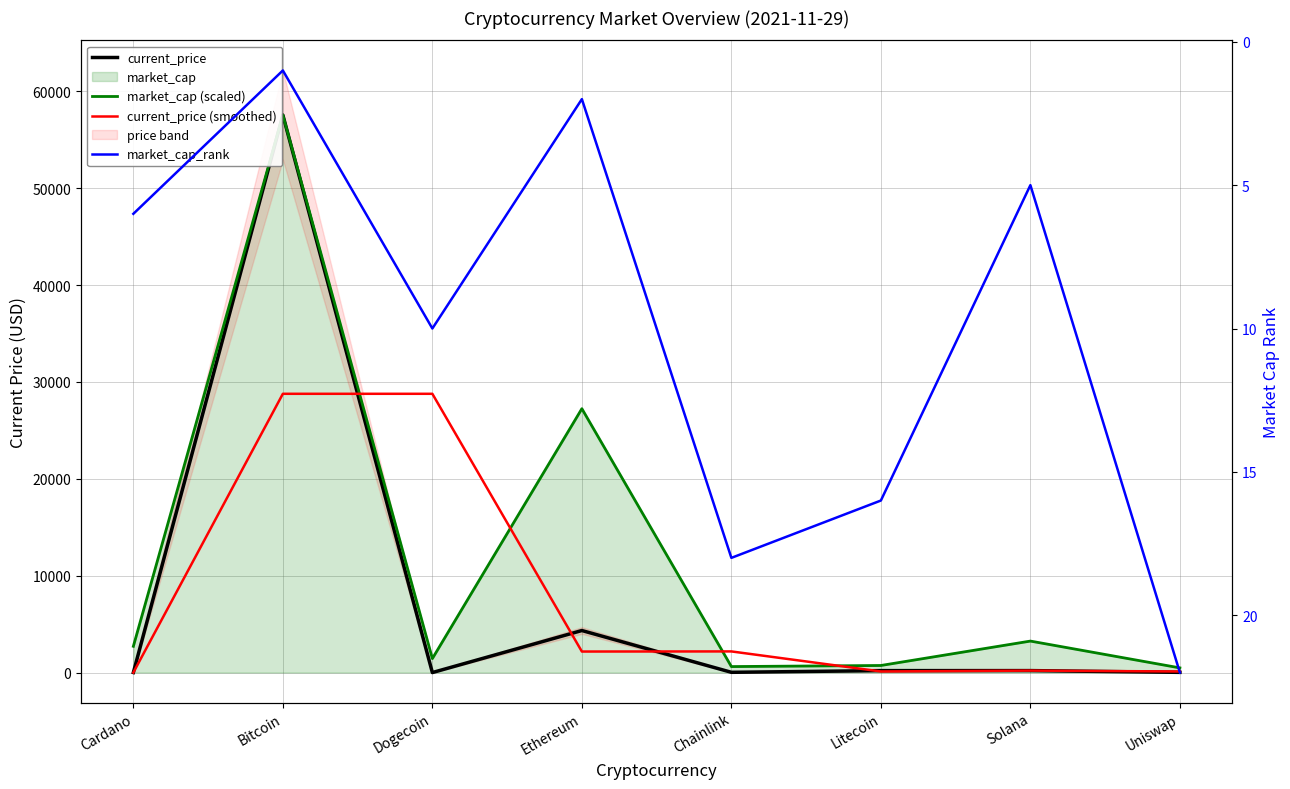

What is the minimum value for current_price (smoothed)?

0.8